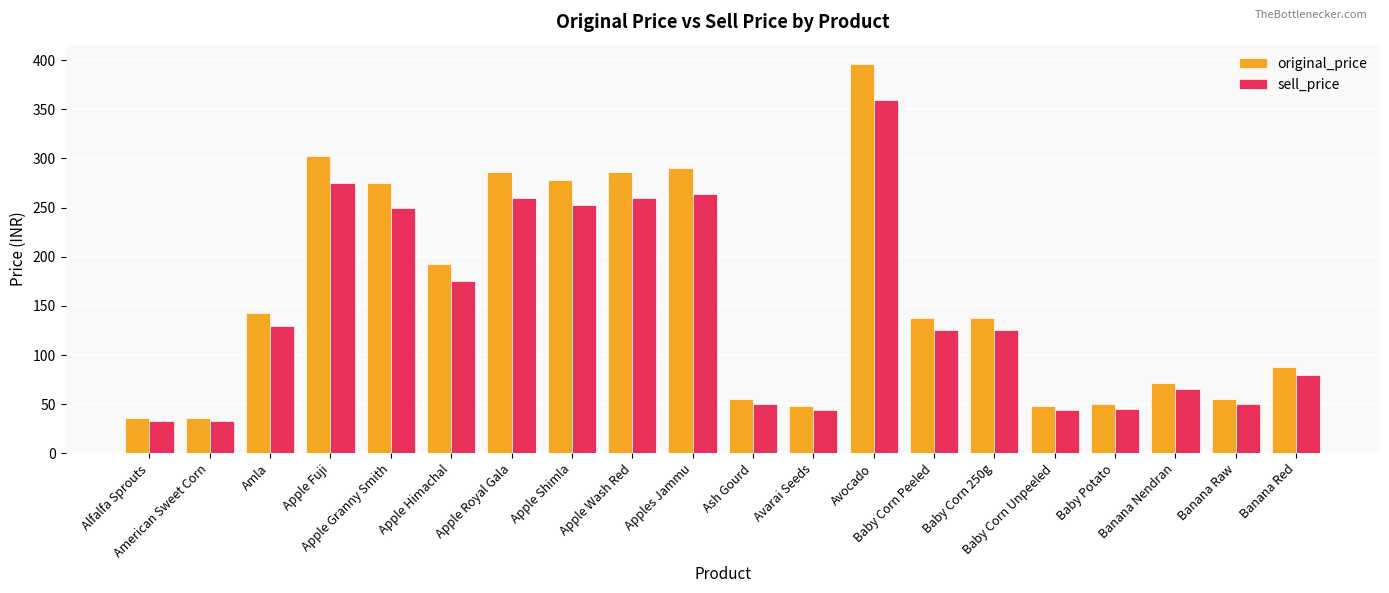

Are the bars grouped side by side (vs. stacked)?

Yes